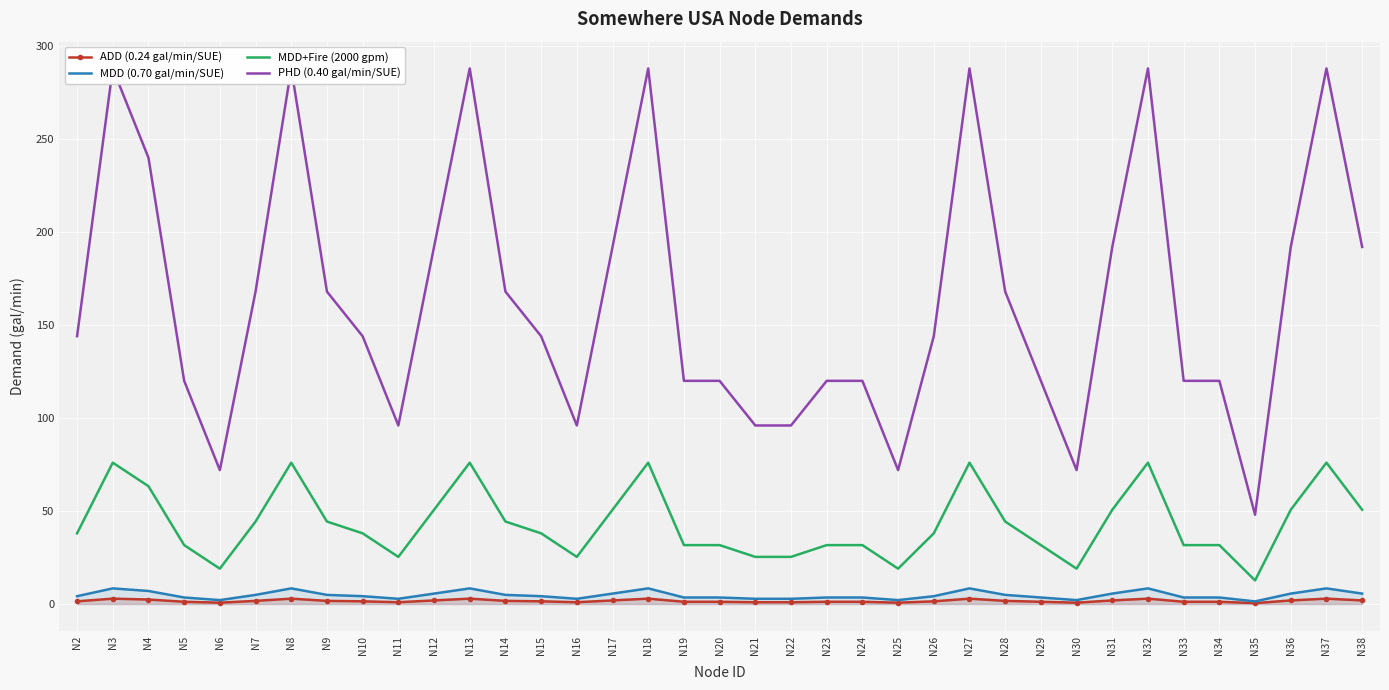

Is it true that ADD (0.24 gal/min/SUE) equals 1.3 at N22?

False